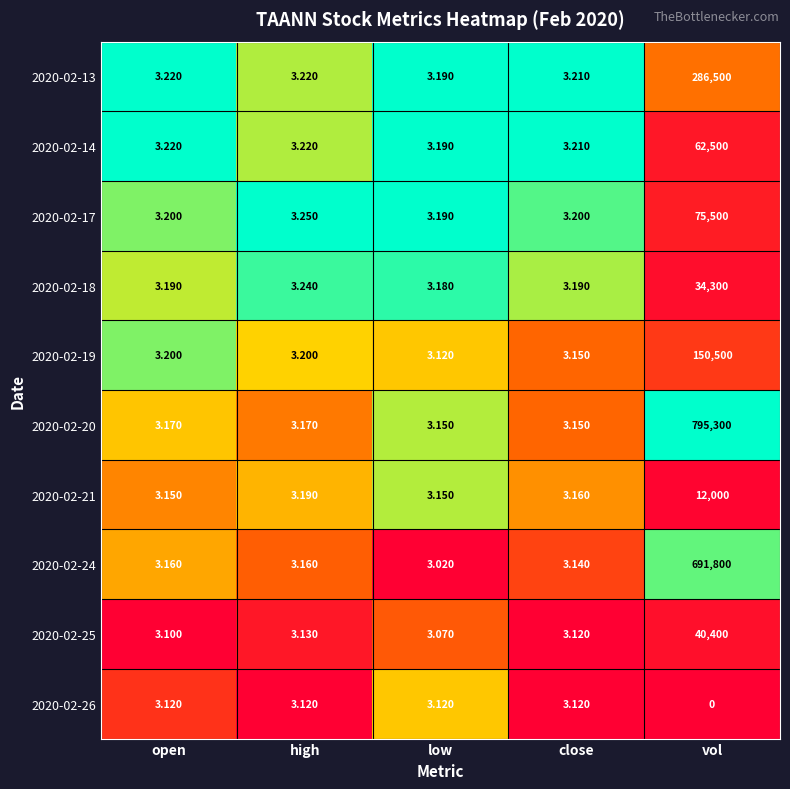

Count the number of categories in the chart.

5